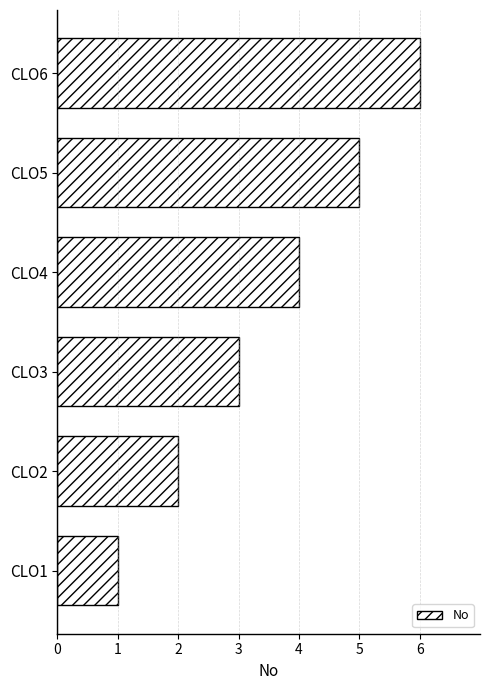

Which has a higher value, CLO4 or CLO2?

CLO4